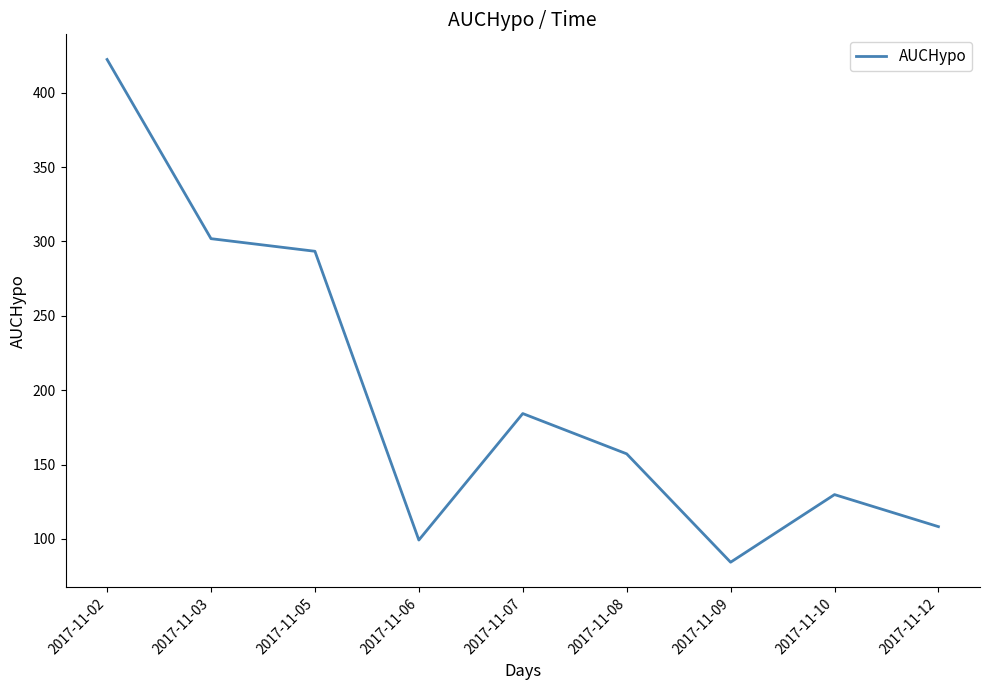

What is the approximate value at 2017-11-08?

157.2